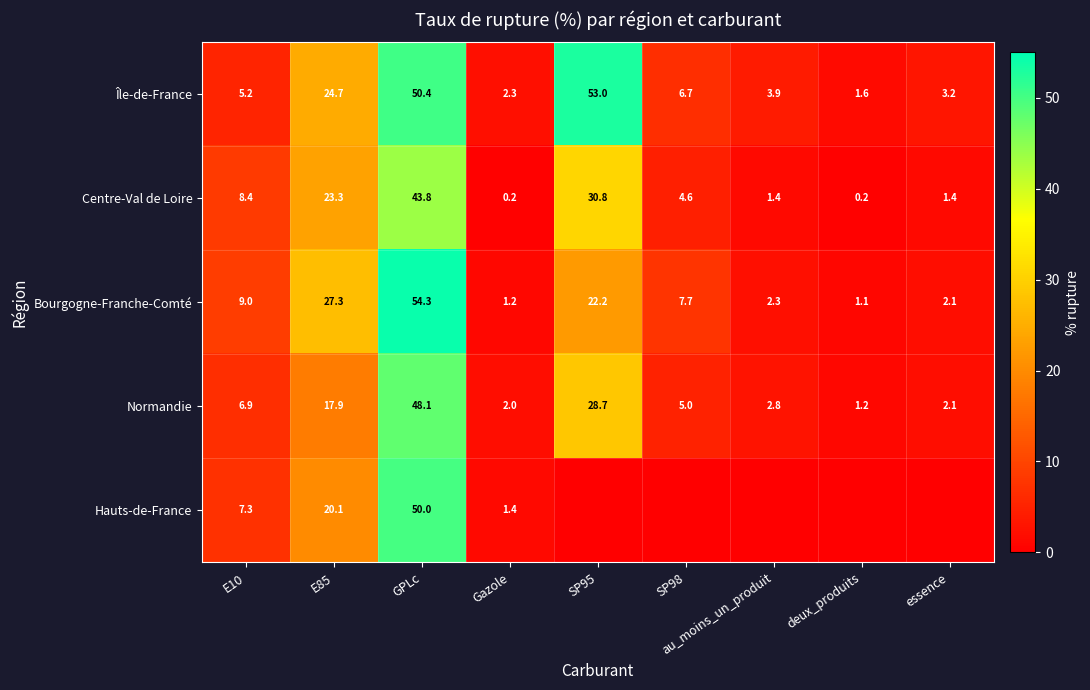

What is the difference between the second highest and second lowest values in the Centre-Val de Loire series?

30.6